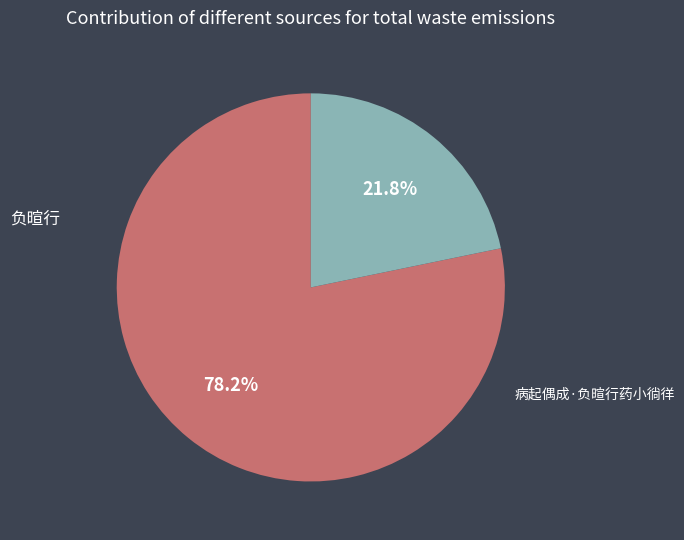

Does any single category account for the majority?

Yes